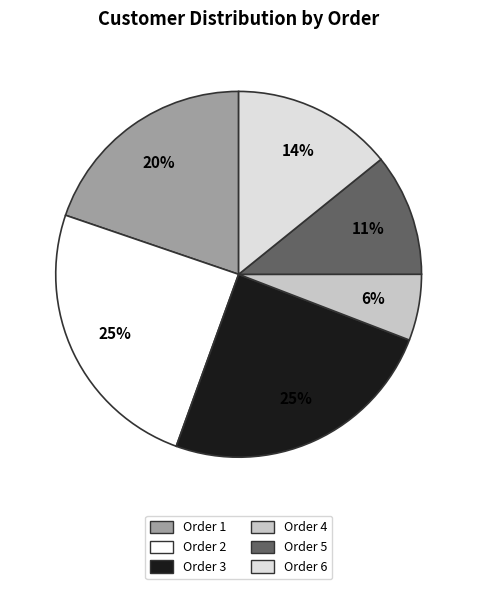

How many slices are in this pie chart?

6